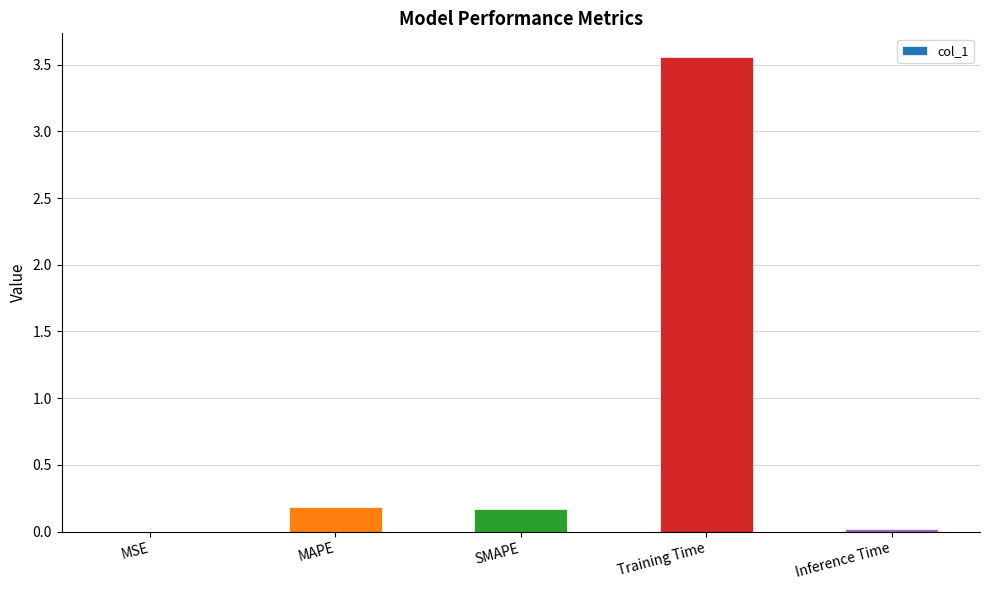

Which label corresponds to the largest value in the chart?

Training Time